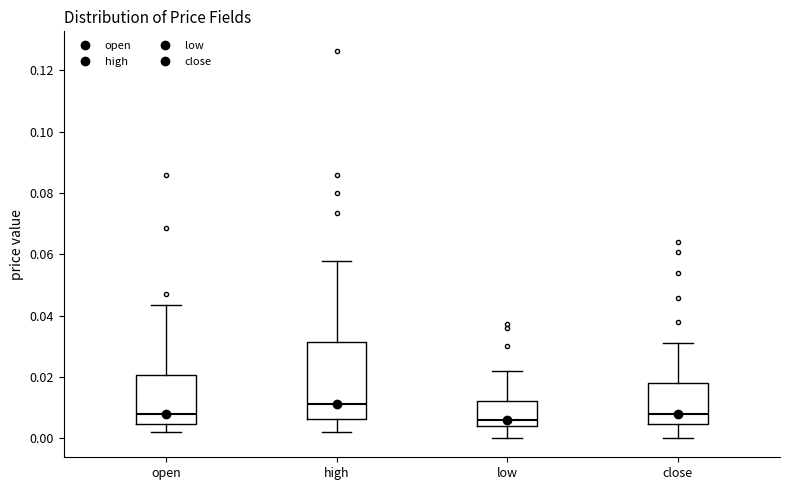

Where does the lower whisker of the box for high end on the y-axis? The values are not printed on the chart, so give them approximately, as read against the axis.

0.002